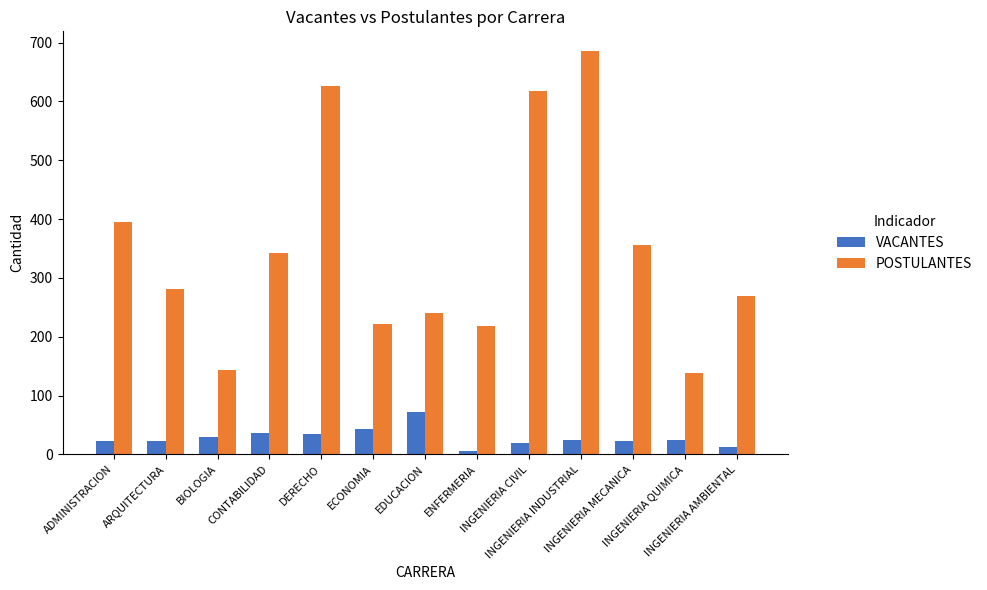

What is the label of the 6th bar from the right?

ENFERMERIA